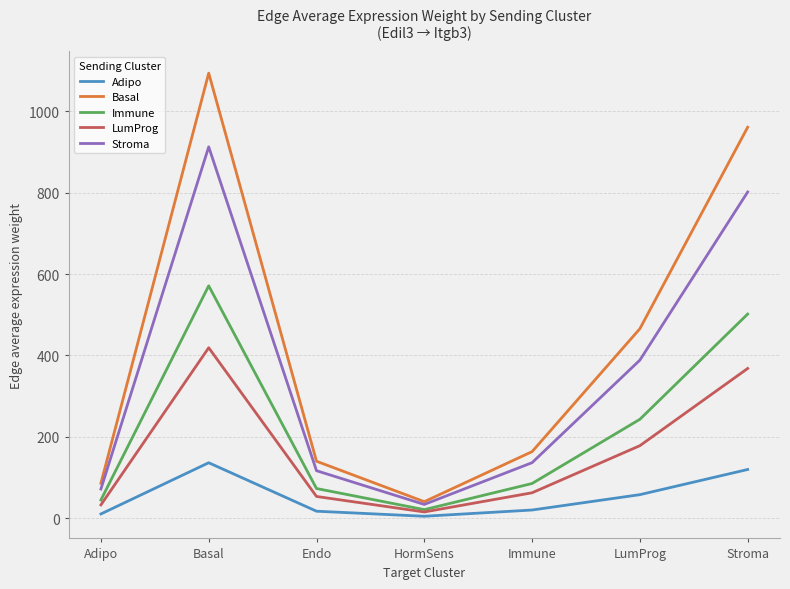

What is the spread (max minus min) of values at Adipo?

75.5